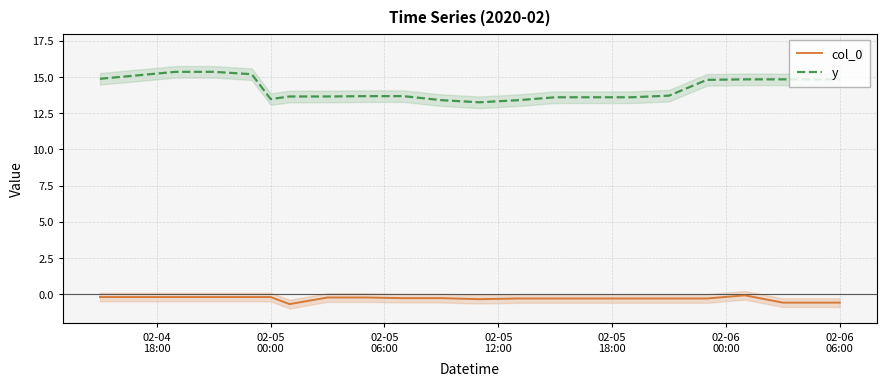

Which series has the largest total across all categories?

y